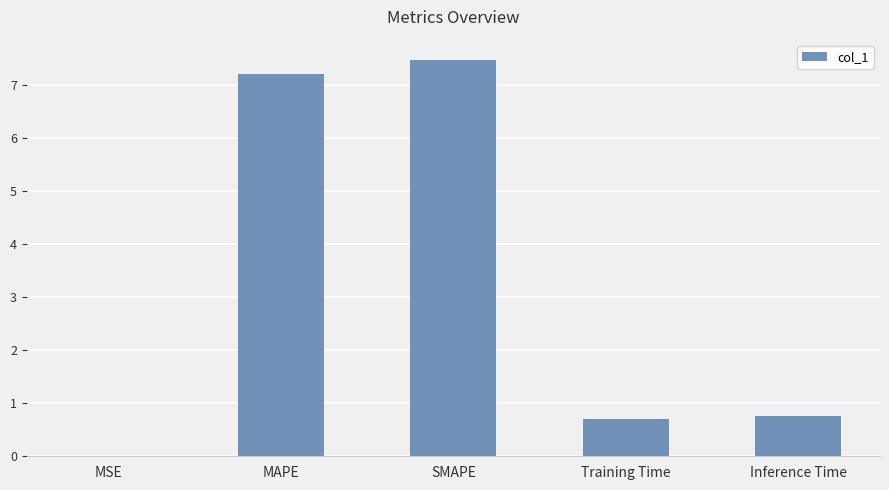

Between MSE and SMAPE, which is larger?

SMAPE